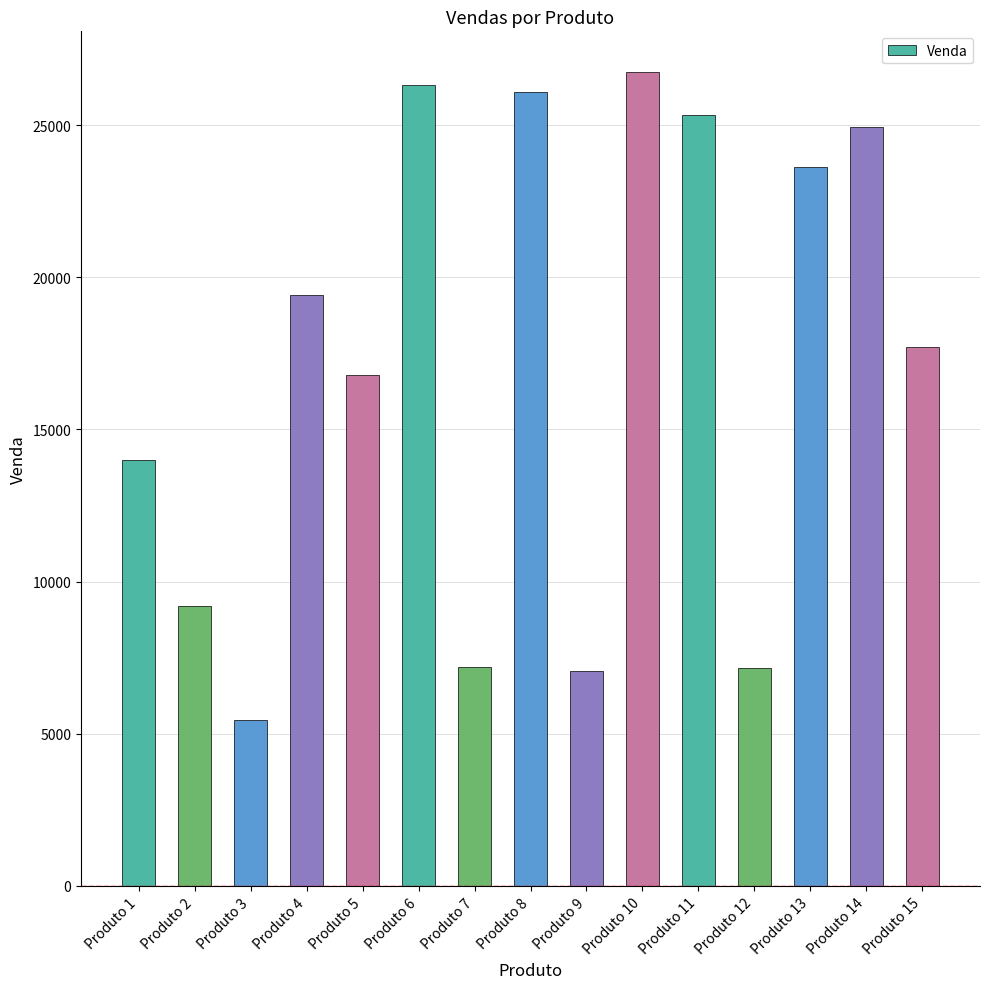

Does the chart contain stacked bars?

No